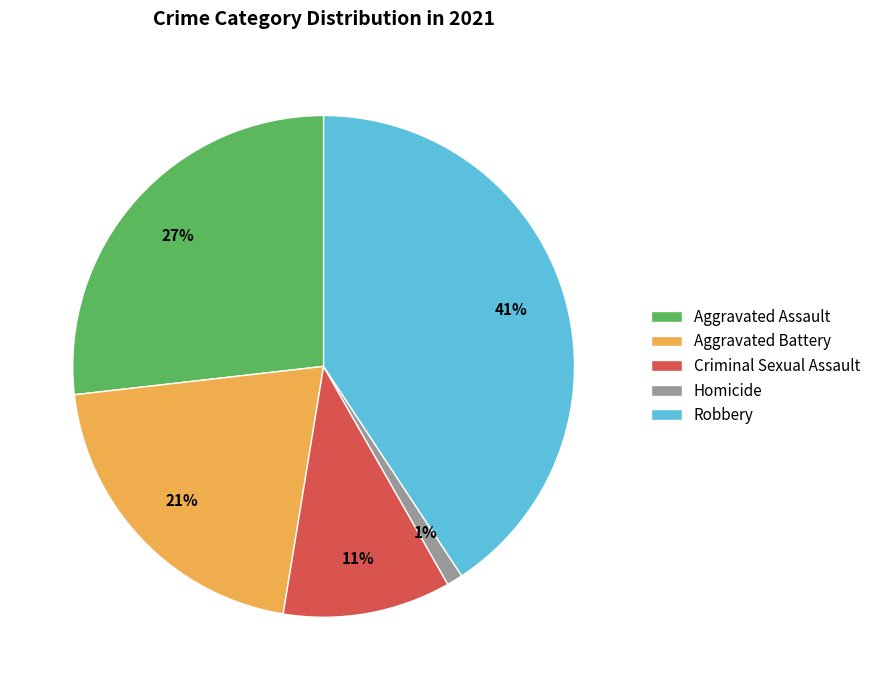

To the nearest percent, what is the difference between the largest and smallest slice percentages?

40%